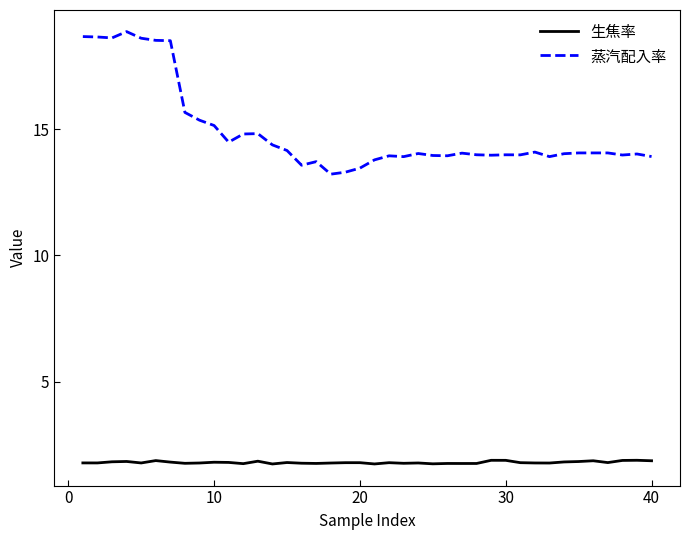

How many lines are shown in the chart?

2